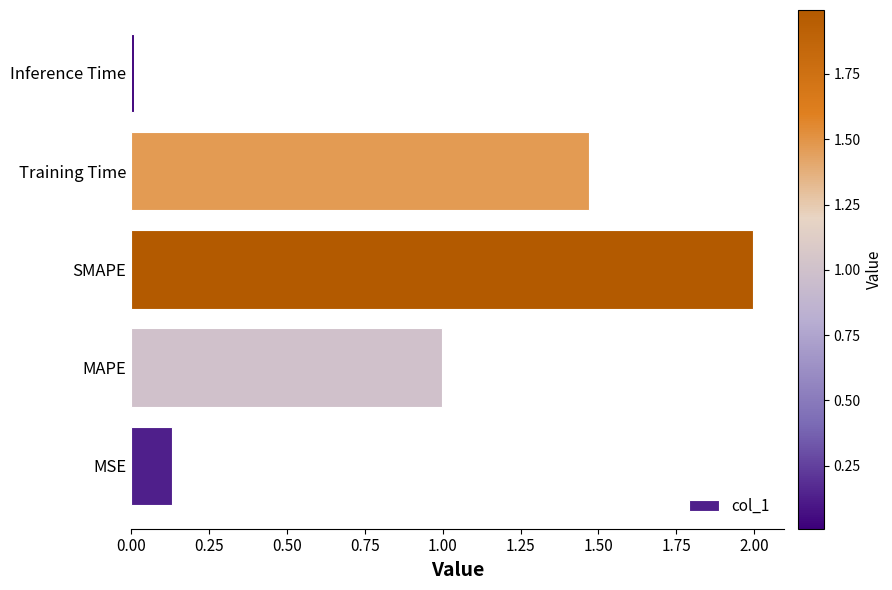

The value at SMAPE is 1.3. True or false?

False